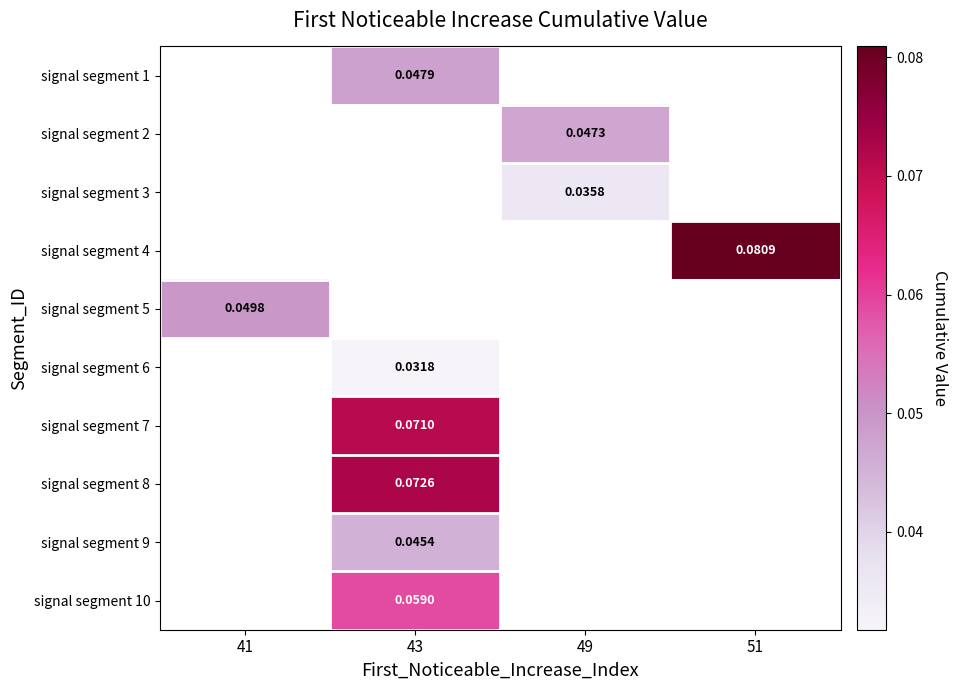

At which category does the chart reach its minimum across all series?

43